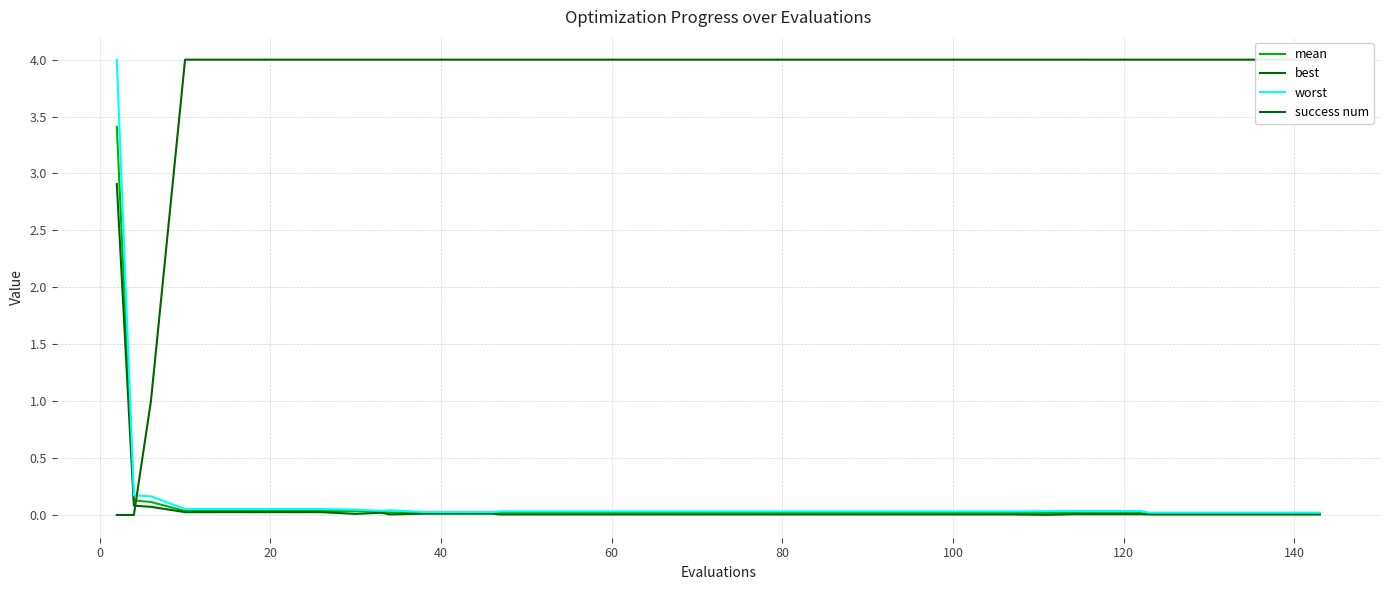

How many categories are shown in the chart?

40